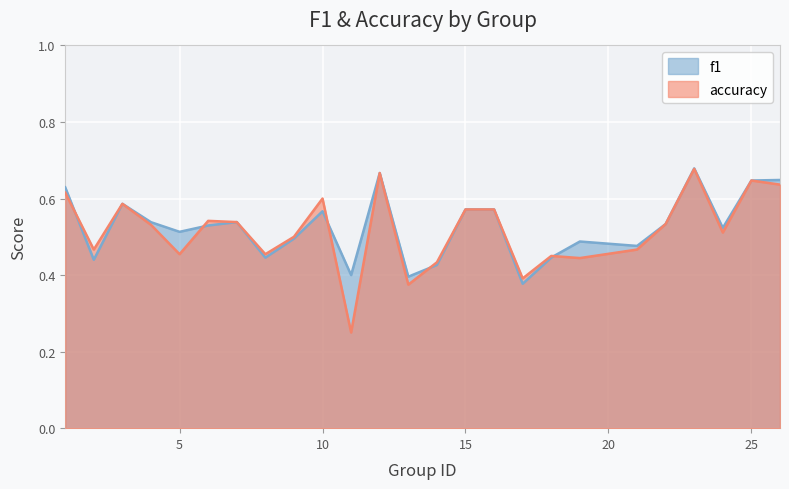

How many lines are shown in the chart?

2